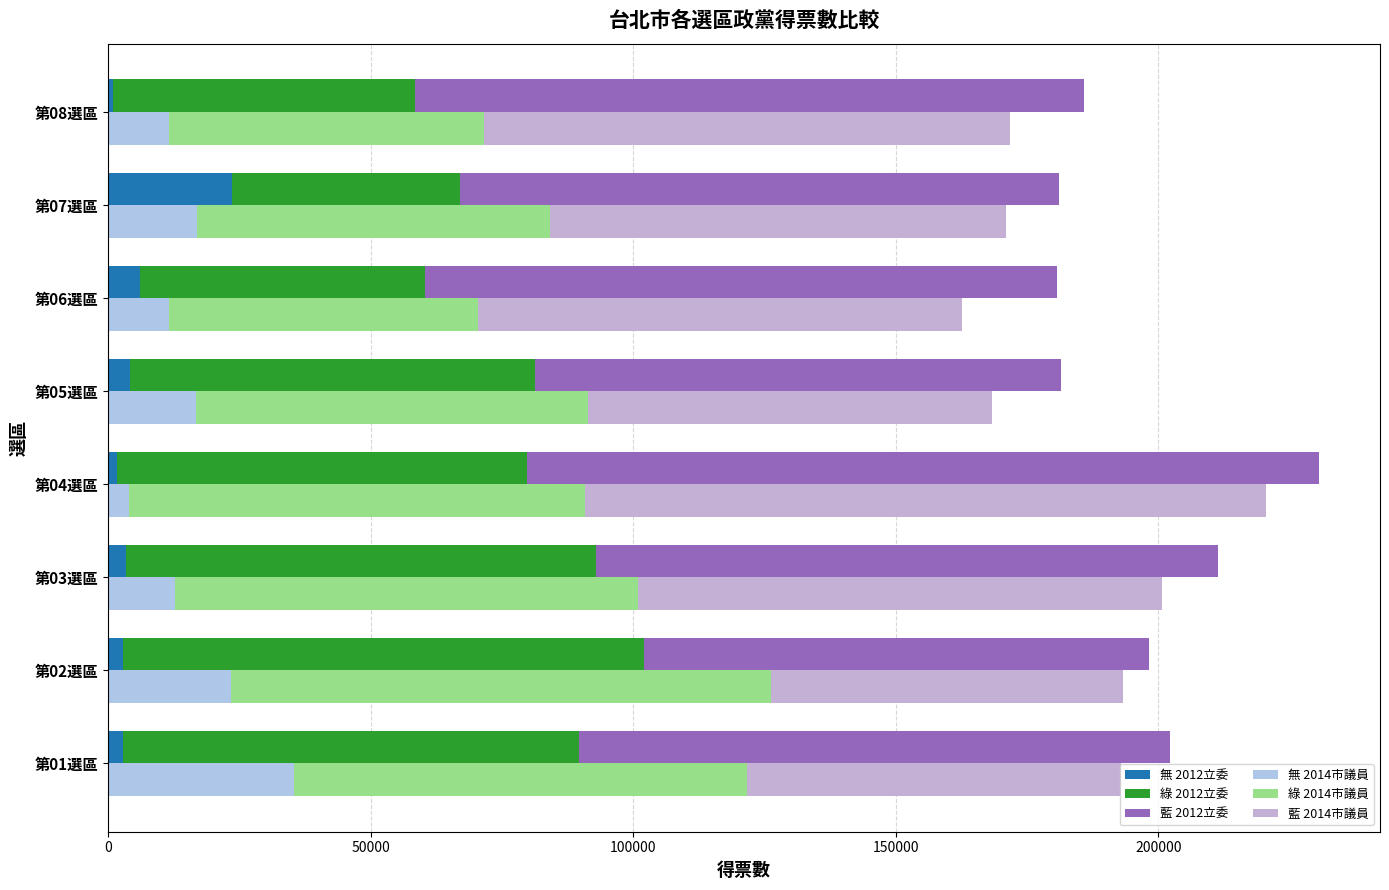

Which series has the largest range (max minus min)?

藍 2014市議員